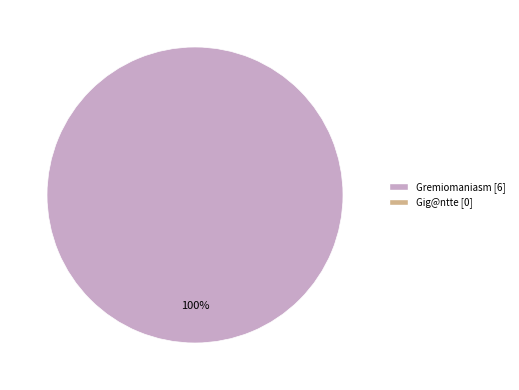

Is there any slice that represents more than half of the pie?

Yes